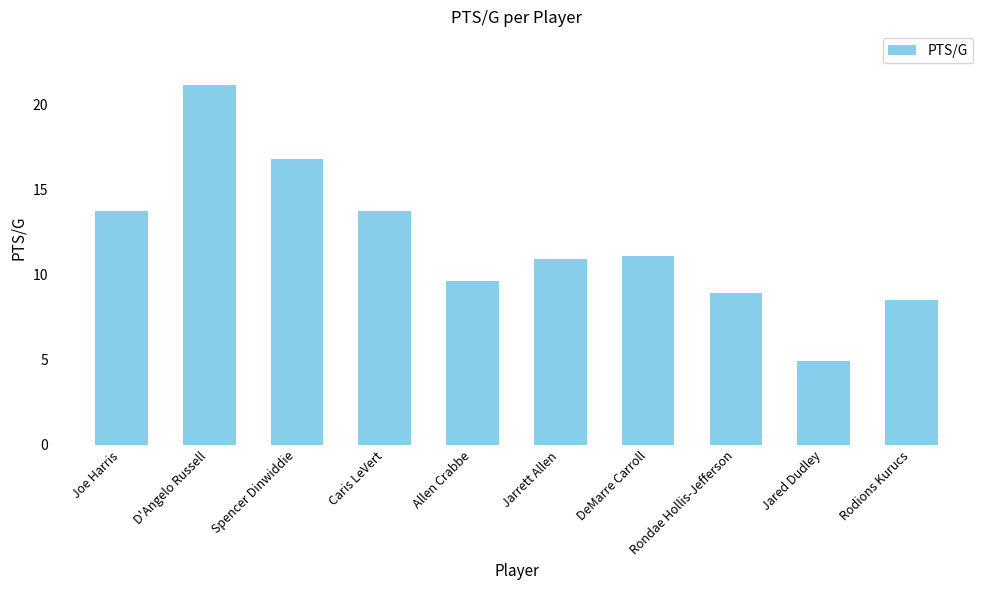

Which category has the highest value across all series?

D'Angelo Russell